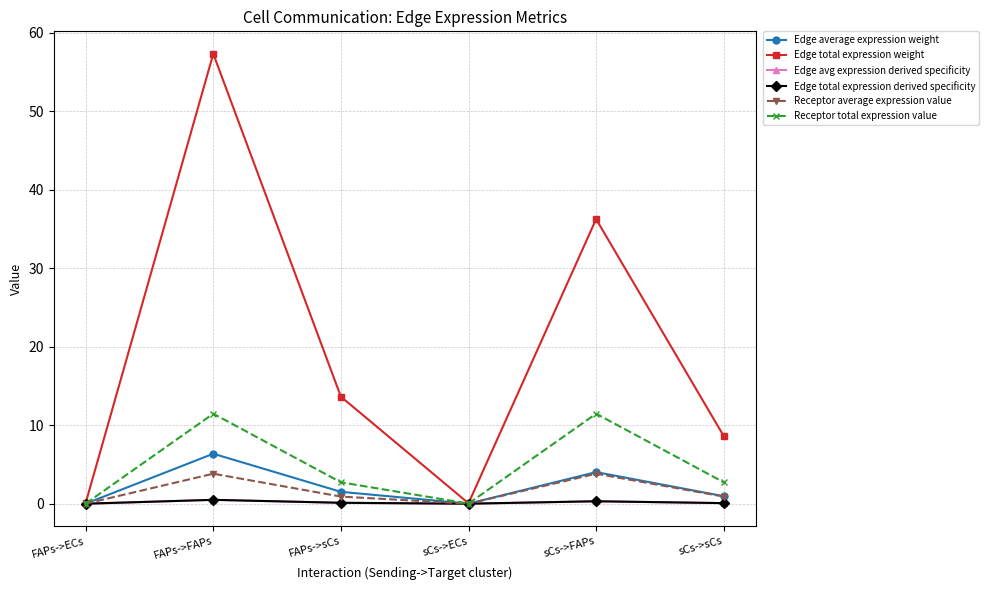

Reading left to right, extract all data points from this chart.

Edge average expression weight: 0.0	6.4	1.5	0.0	4.0	1.0
Edge total expression weight: 0.1	57.3	13.6	0.1	36.3	8.6
Edge avg expression derived specificity: 0.0	0.5	0.1	0.0	0.3	0.1
Edge total expression derived specificity: 0.0	0.5	0.1	0.0	0.3	0.1
Receptor average expression value: 0.0	3.8	0.9	0.0	3.8	0.9
Receptor total expression value: 0.0	11.5	2.7	0.0	11.5	2.7